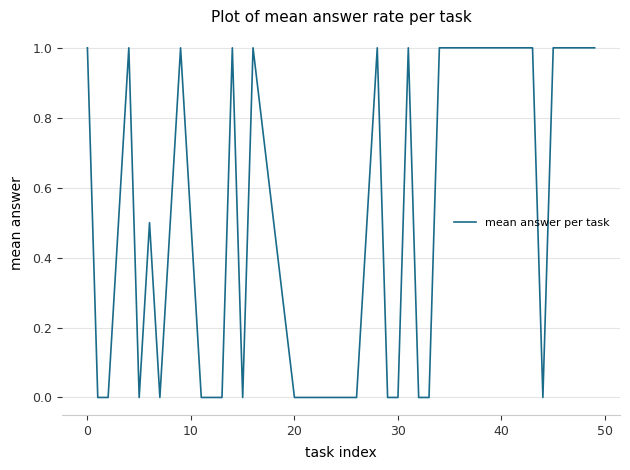

Does the chart display data point markers on the line(s)?

No